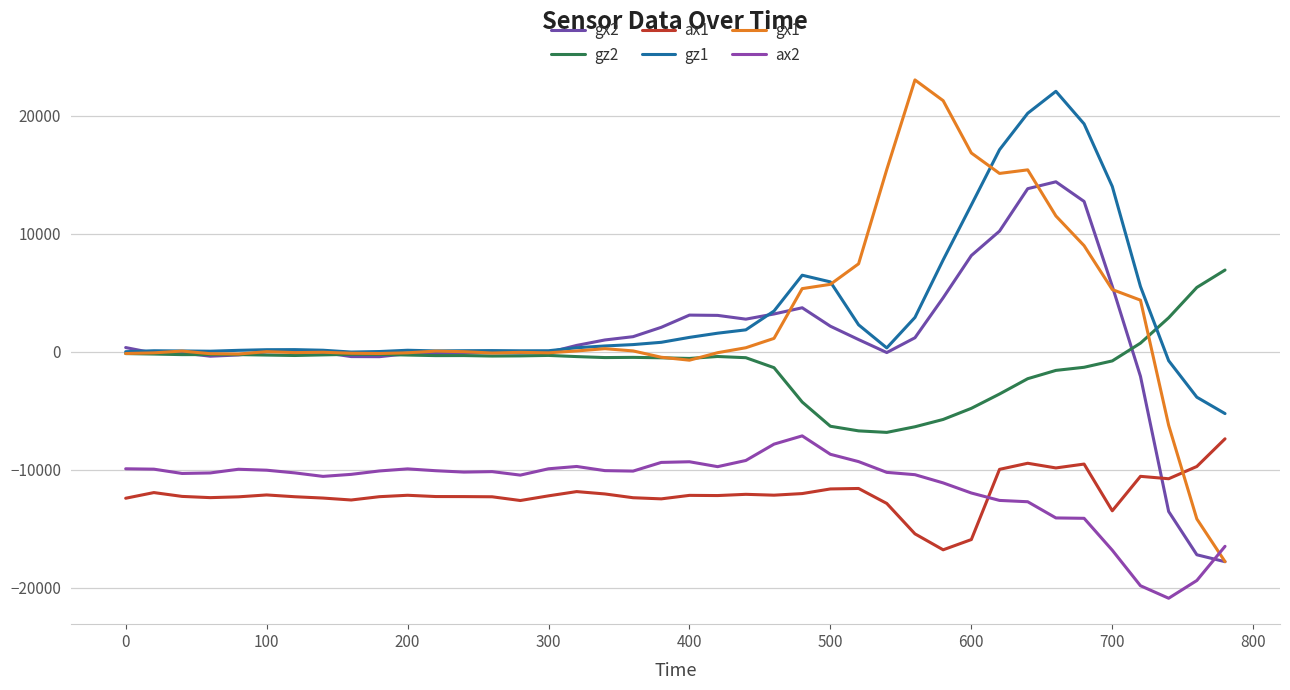

True or false: gz2 and ax2 cross at least once.

False